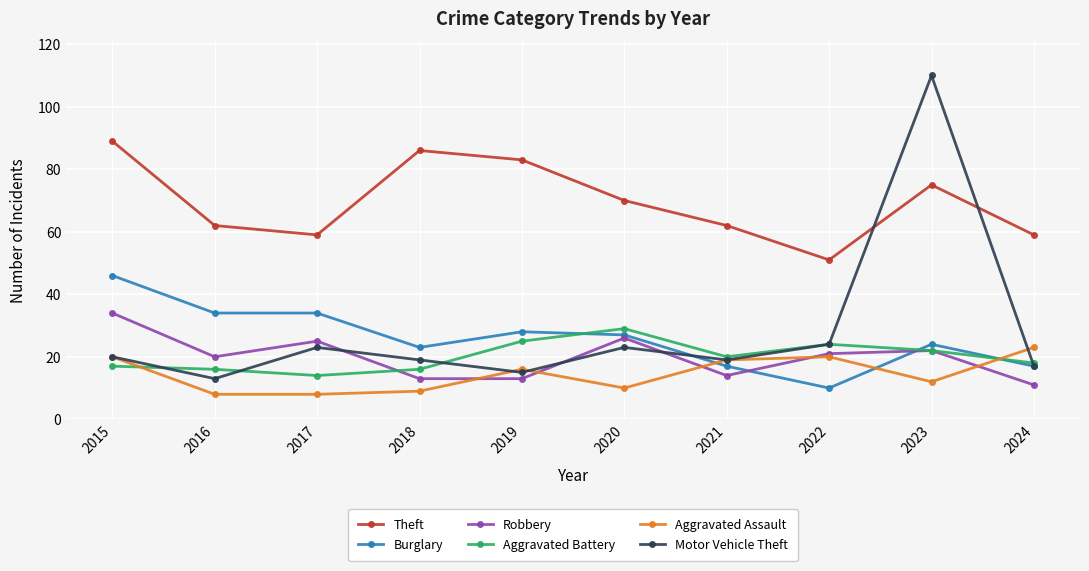

What is the difference between the maximum and minimum values in the Robbery series?

23